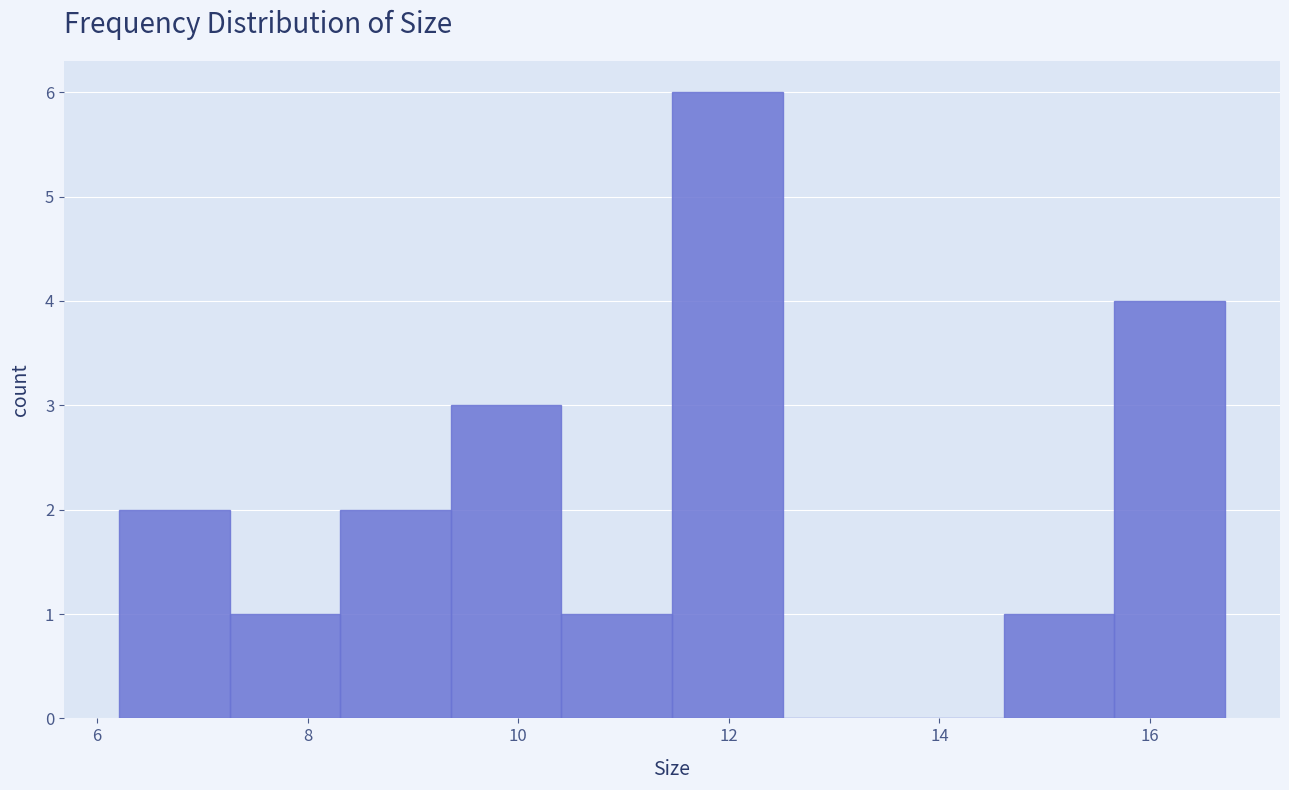

Reading left to right, list every bar in this chart as the range it spans on the x-axis followed by its height. Neither the bar edges nor the heights are printed on the chart, so give them approximately, as read against the axes.

6.2 to 7.2: 2
7.2 to 8.4: 1
8.4 to 9.4: 2
9.4 to 10.4: 3
10.4 to 11.4: 1
11.4 to 12.6: 6
12.6 to 13.6: 0
13.6 to 14.6: 0
14.6 to 15.6: 1
15.6 to 16.8: 4